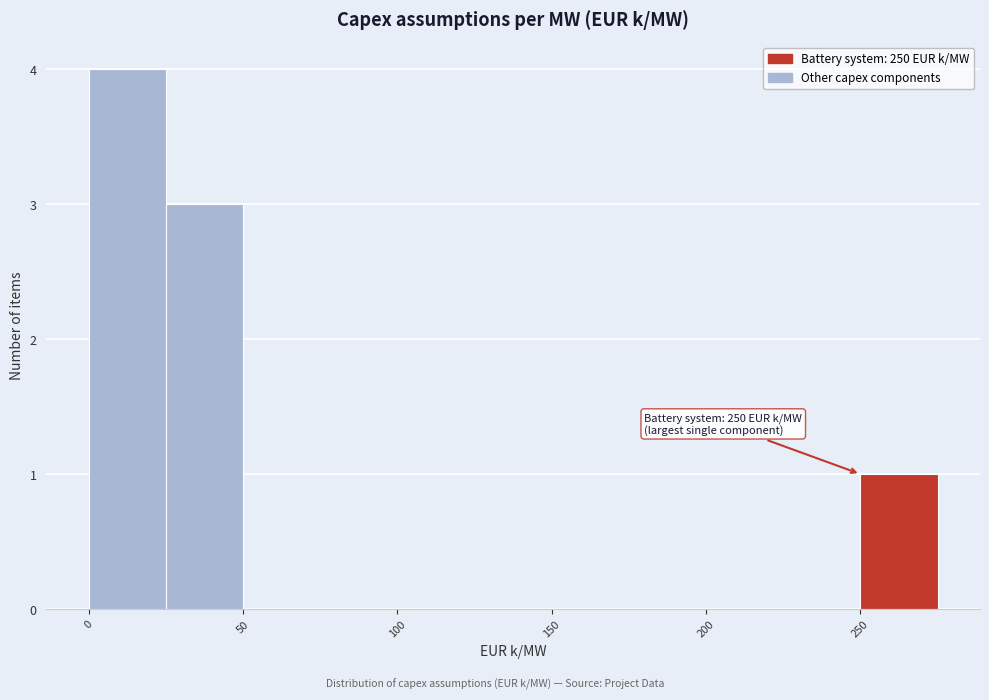

Which range on the x-axis has the tallest bar?

0 to 25